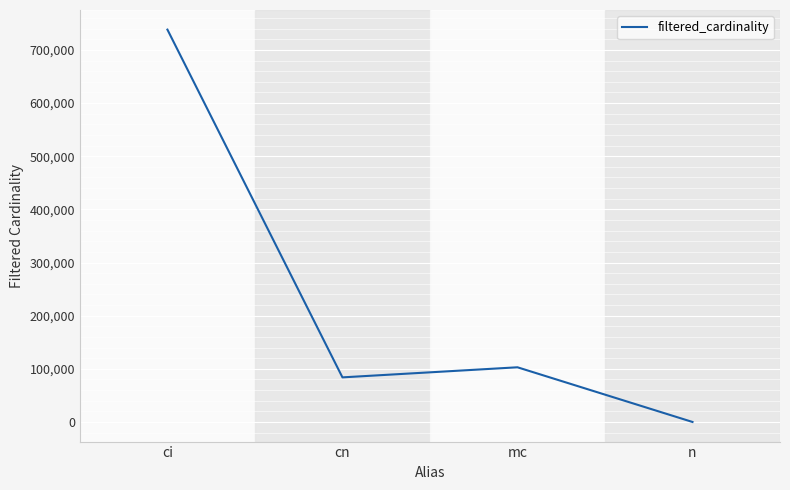

List the labels in order of value, smallest first.

n, cn, mc, ci